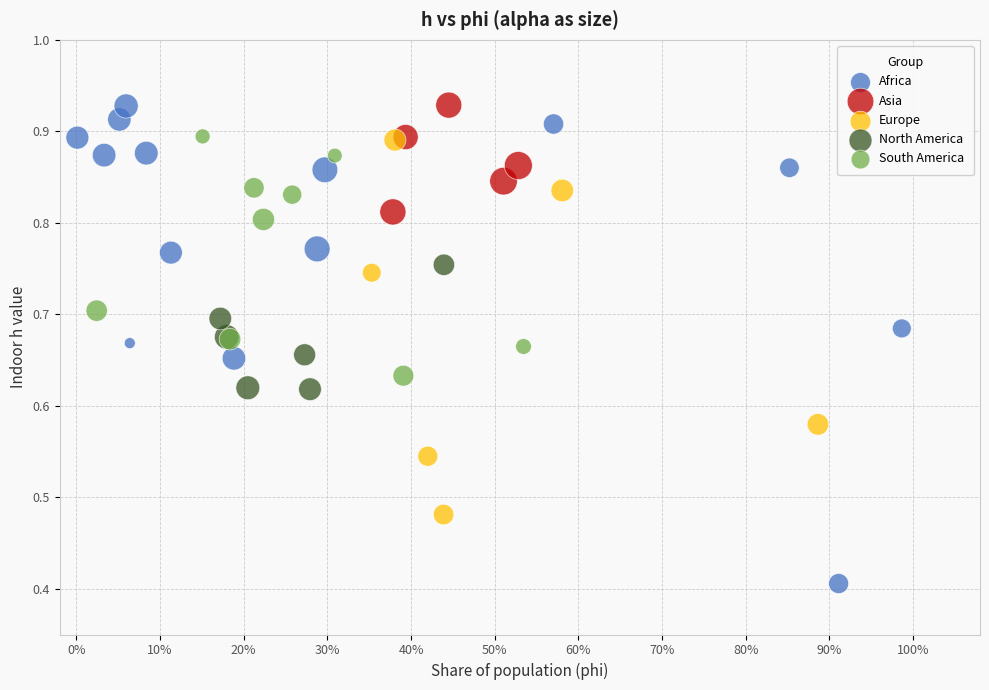

Which series contains the lowest Y value?

Africa